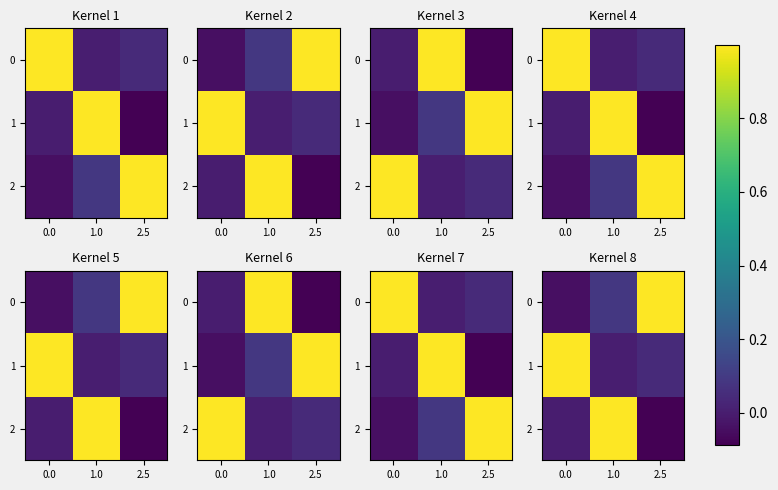

Rank the series at 1.0 from lowest to highest value.

1, 0, 2